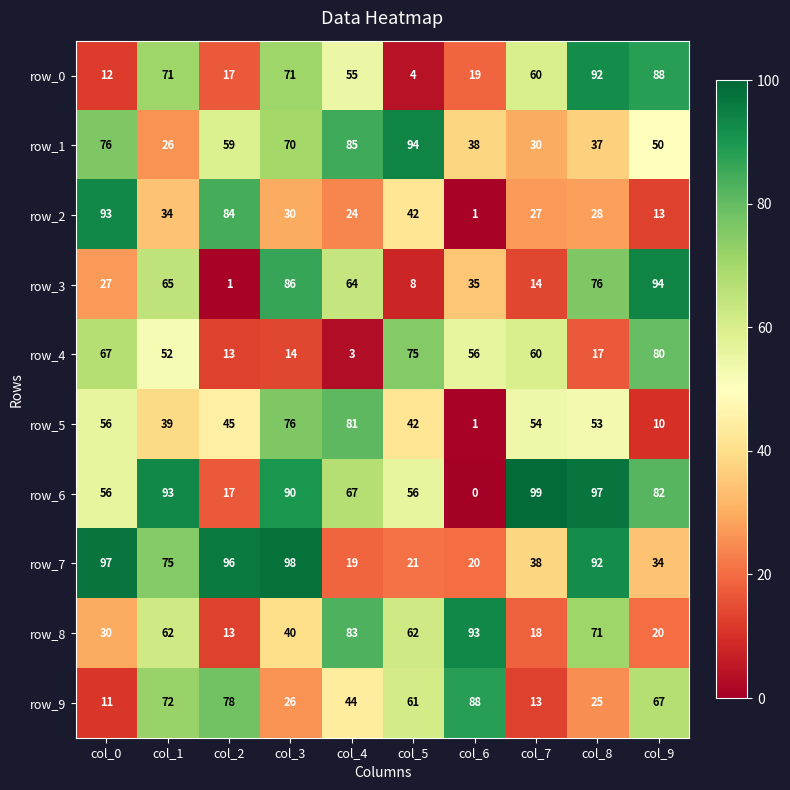

What value does the row_7 series have at col_5?

21